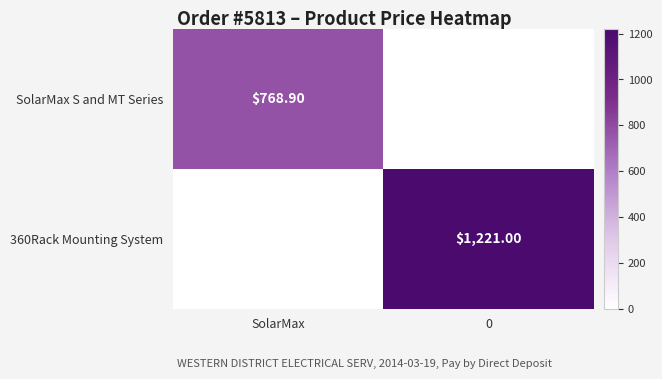

At how many categories does at least one series exceed 684?

2